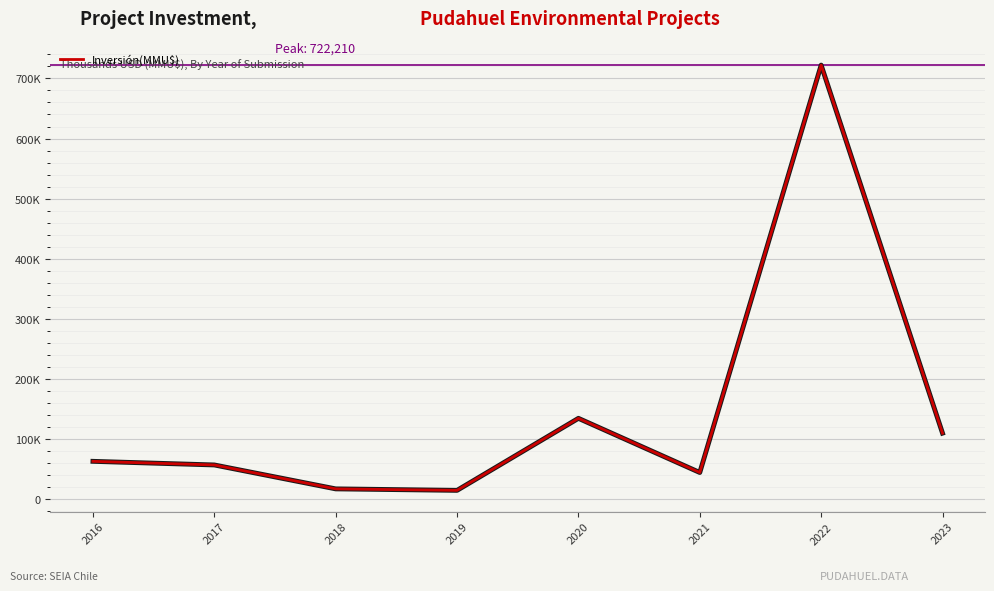

What is the difference between the maximum and minimum values?

707916